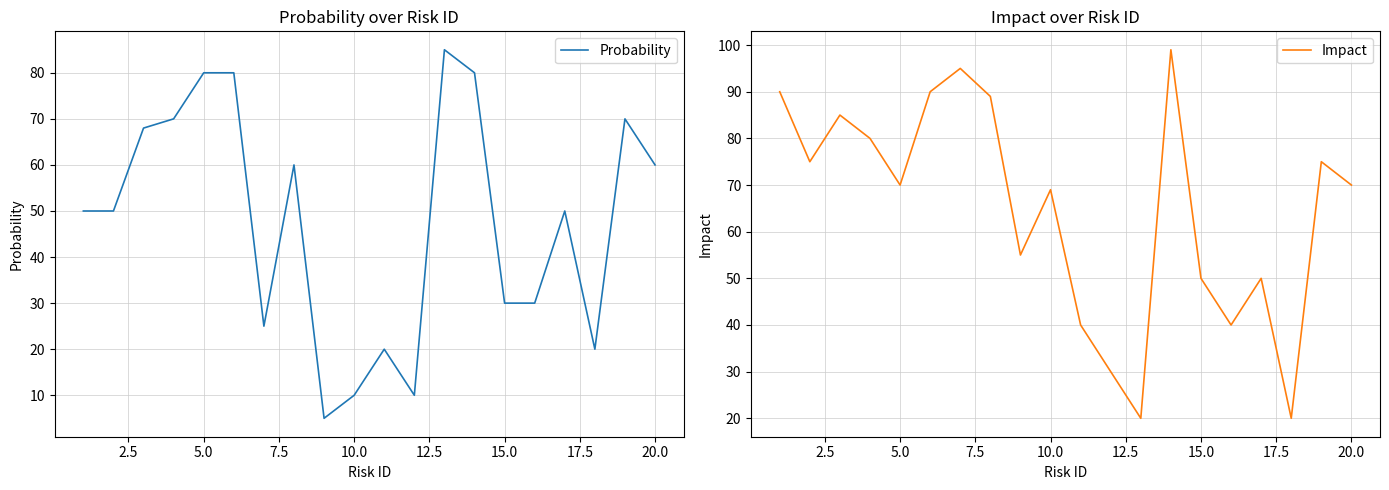

Does the chart have visible grid lines?

Yes